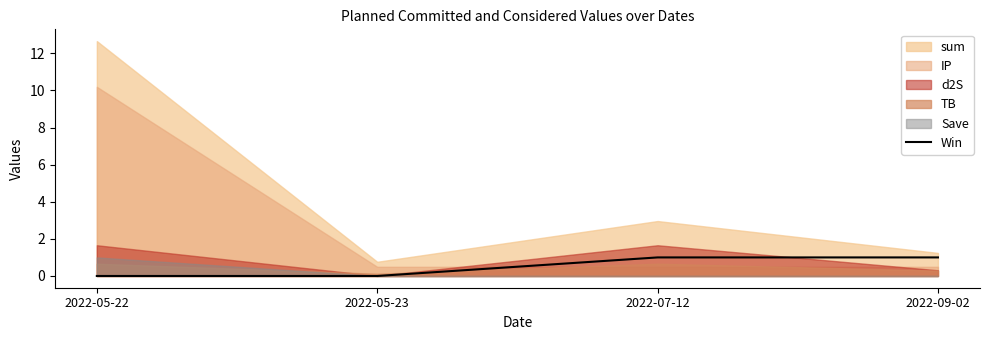

What is the difference between the second highest and second lowest values?

1